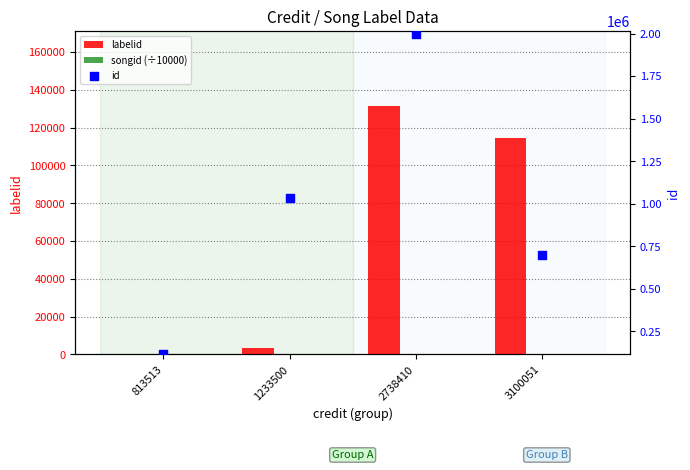

What is the total value across all series at 2738410?

2127196.3